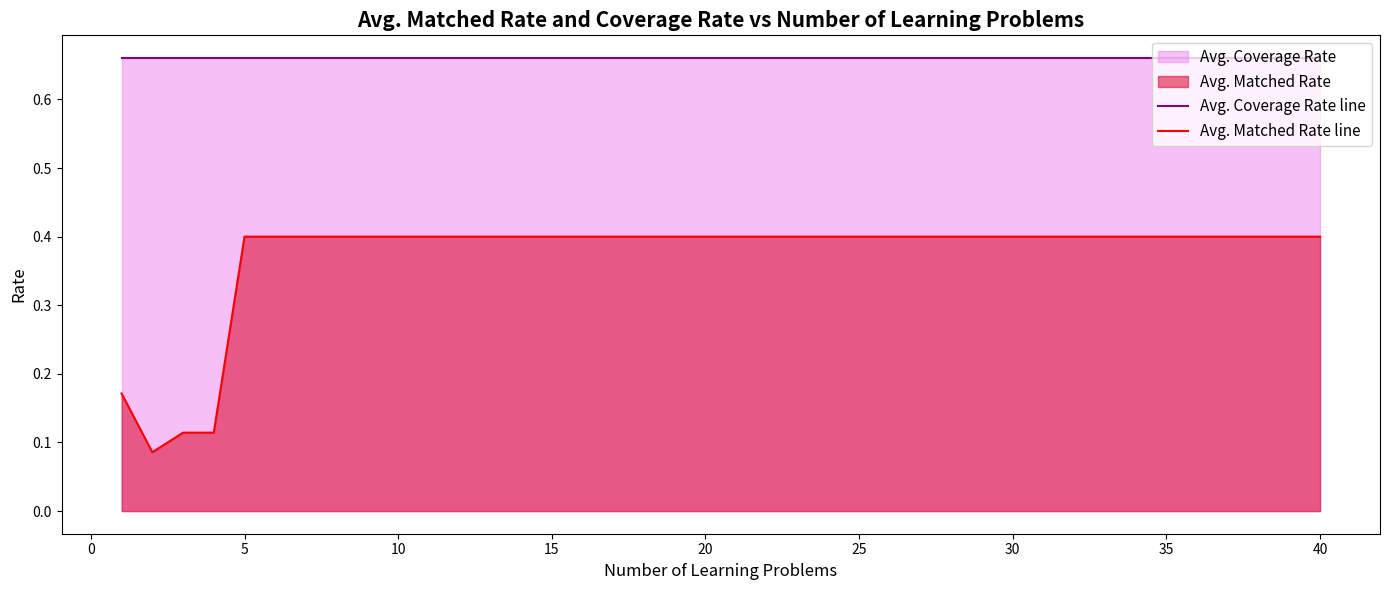

List the series in order of their overall mean, lowest first.

Avg. Matched Rate line, Avg. Coverage Rate line